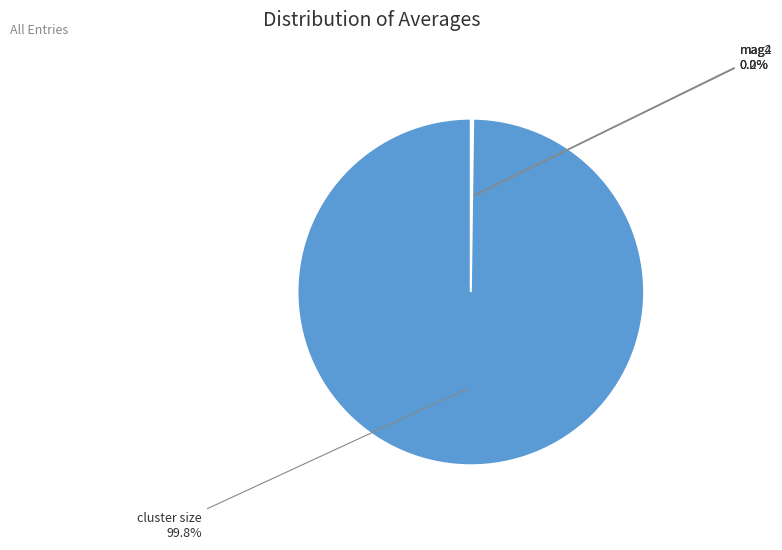

What portion of the pie excludes cluster size?

0.2%